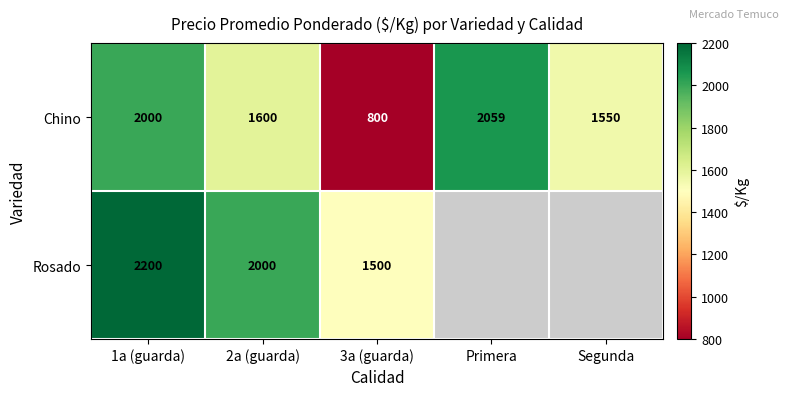

Which series changed the most between 2a (guarda) and 3a (guarda)?

Chino